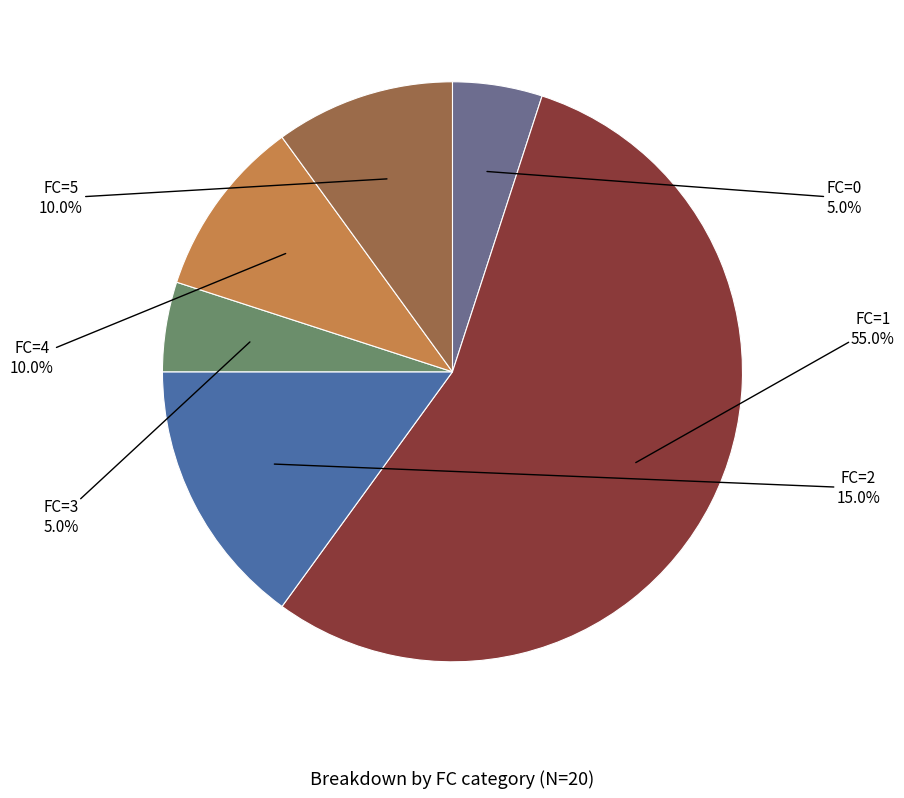

Is there a majority slice in this chart?

Yes